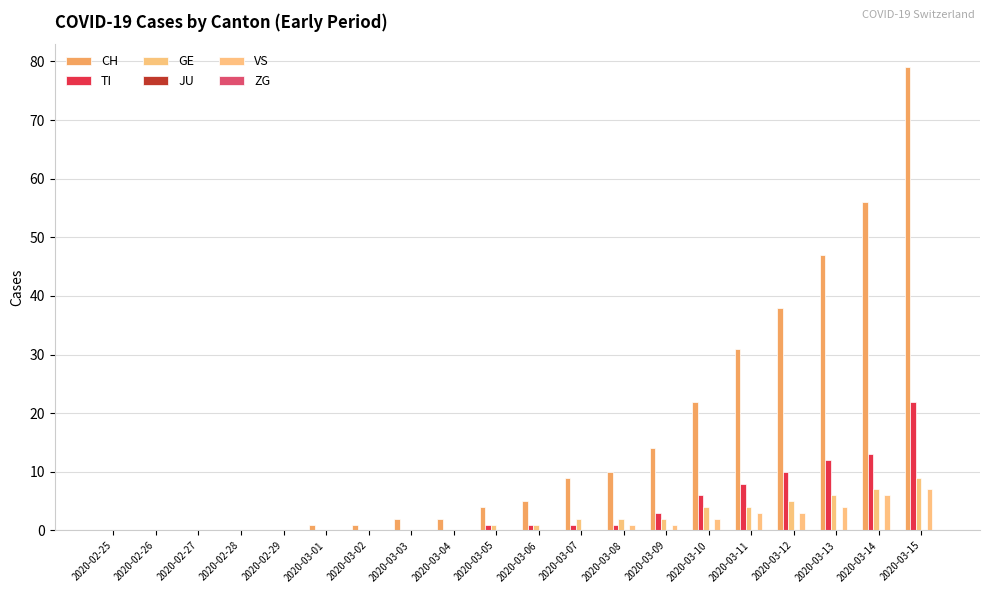

How many data points does each series have?

20